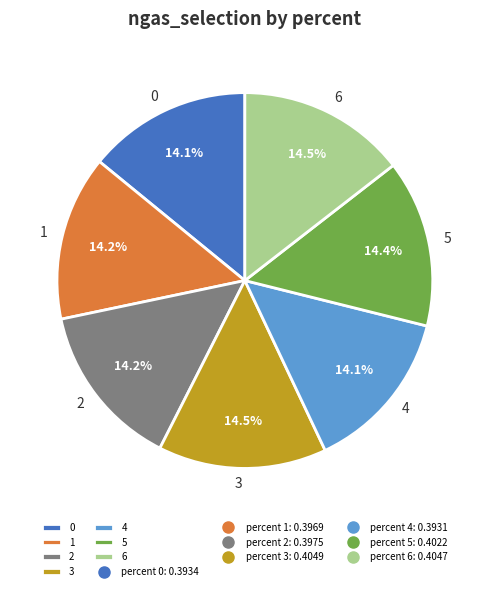

Is there a majority slice in this chart?

No